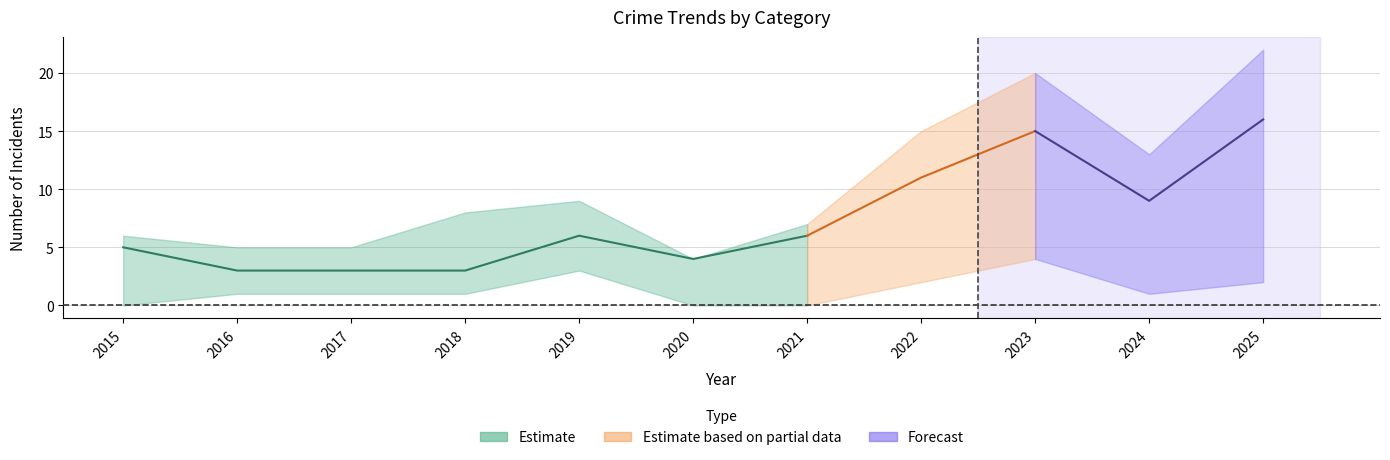

What is the difference between the Total values at 2019 and 2025?

13